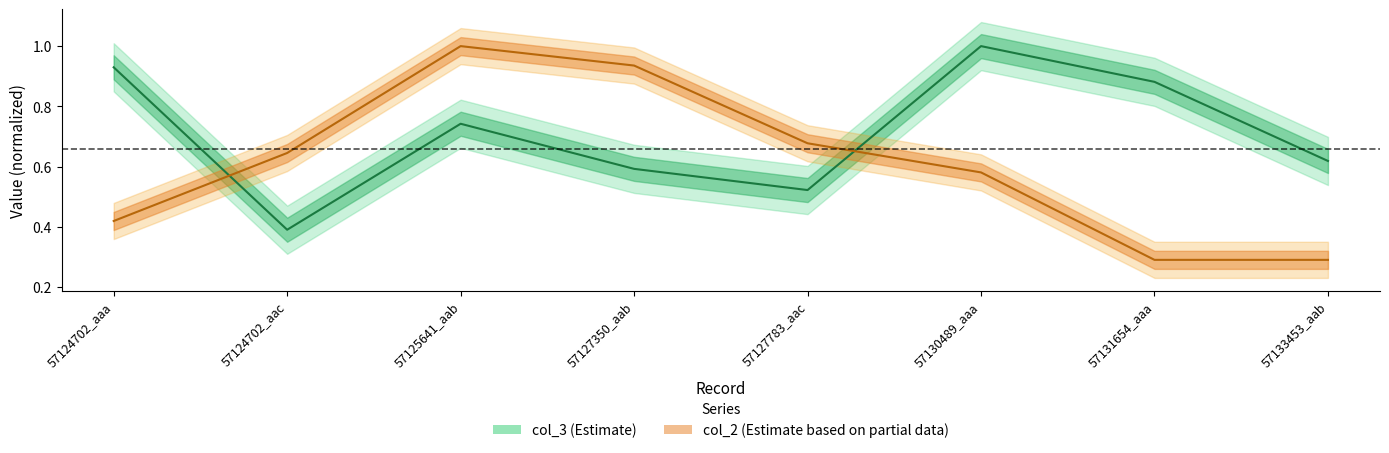

At which category is the sum across all series the highest?

57125641_aab